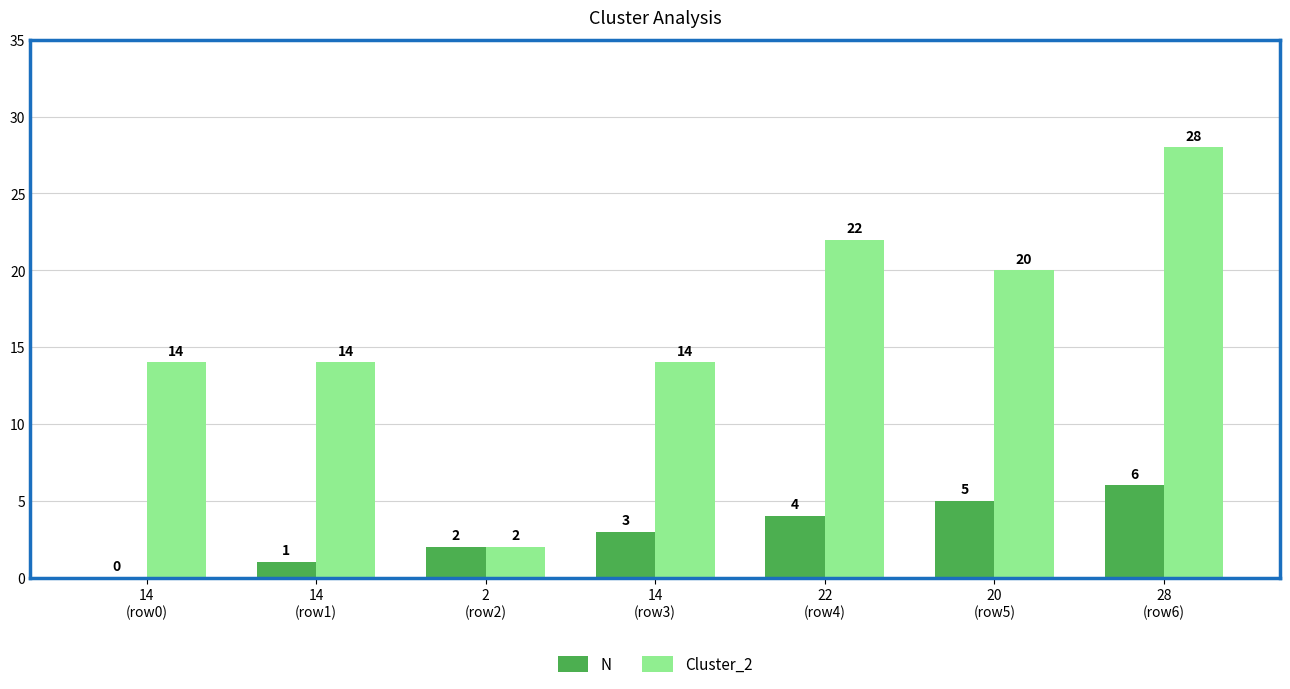

Is the value of Cluster_2 at 20
(row5) greater than the value of N at 22
(row4)?

Yes